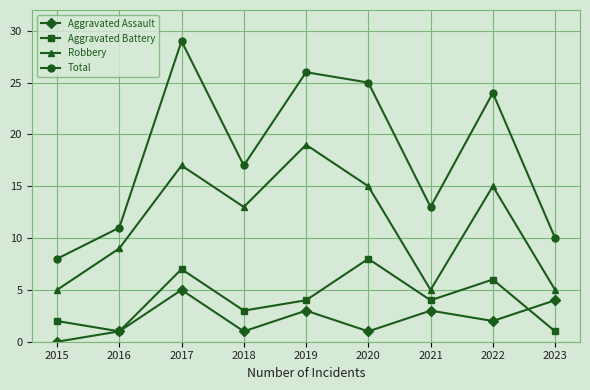

Does the chart have visible grid lines?

Yes